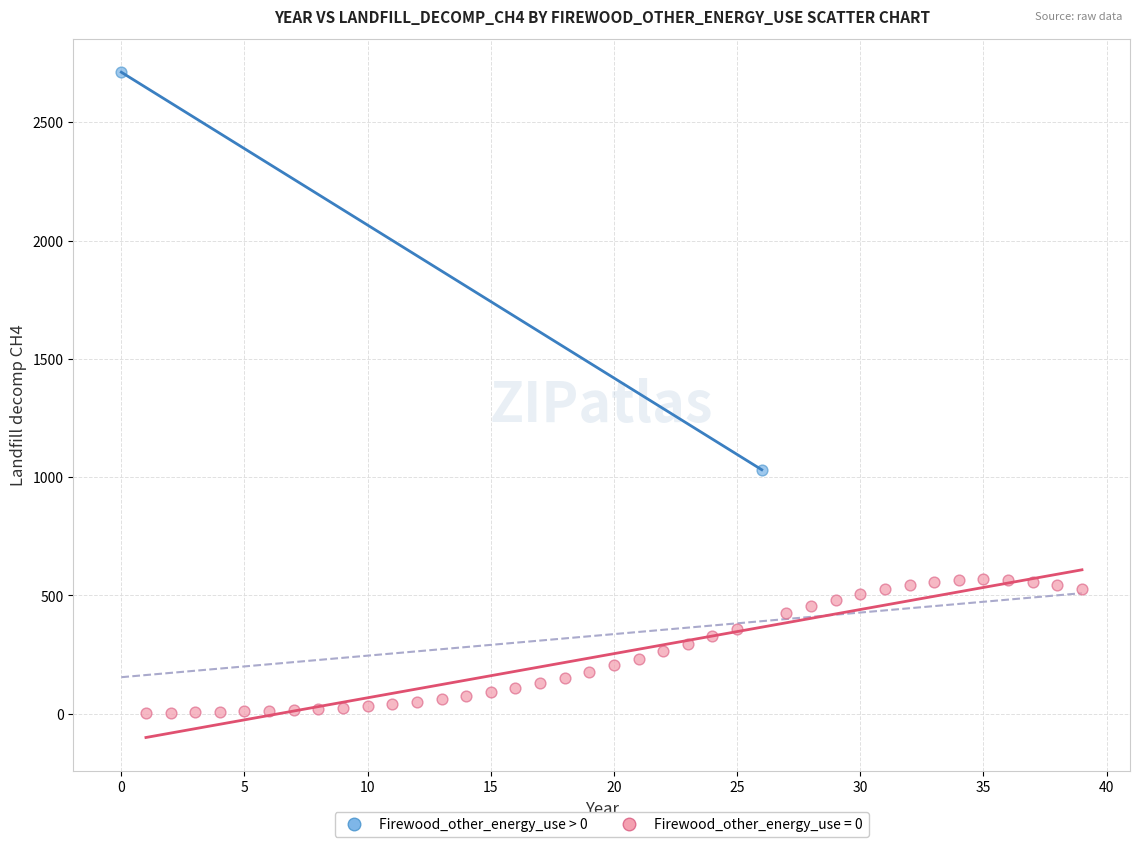

What are all the series names shown in the legend?

Firewood_other_energy_use > 0, Firewood_other_energy_use = 0